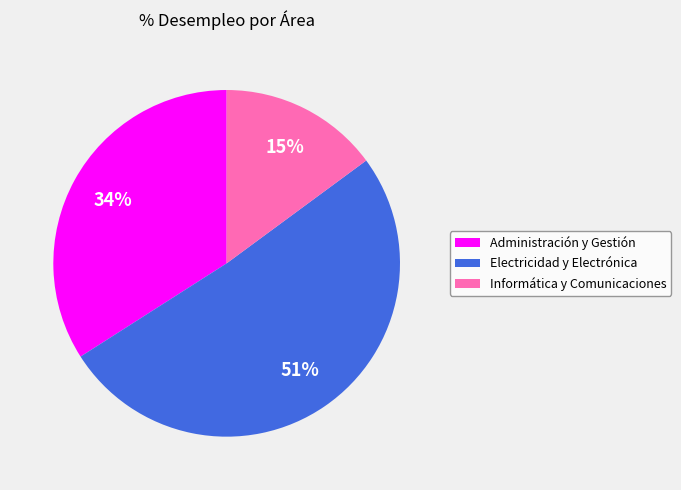

What is the majority slice?

Electricidad y Electrónica